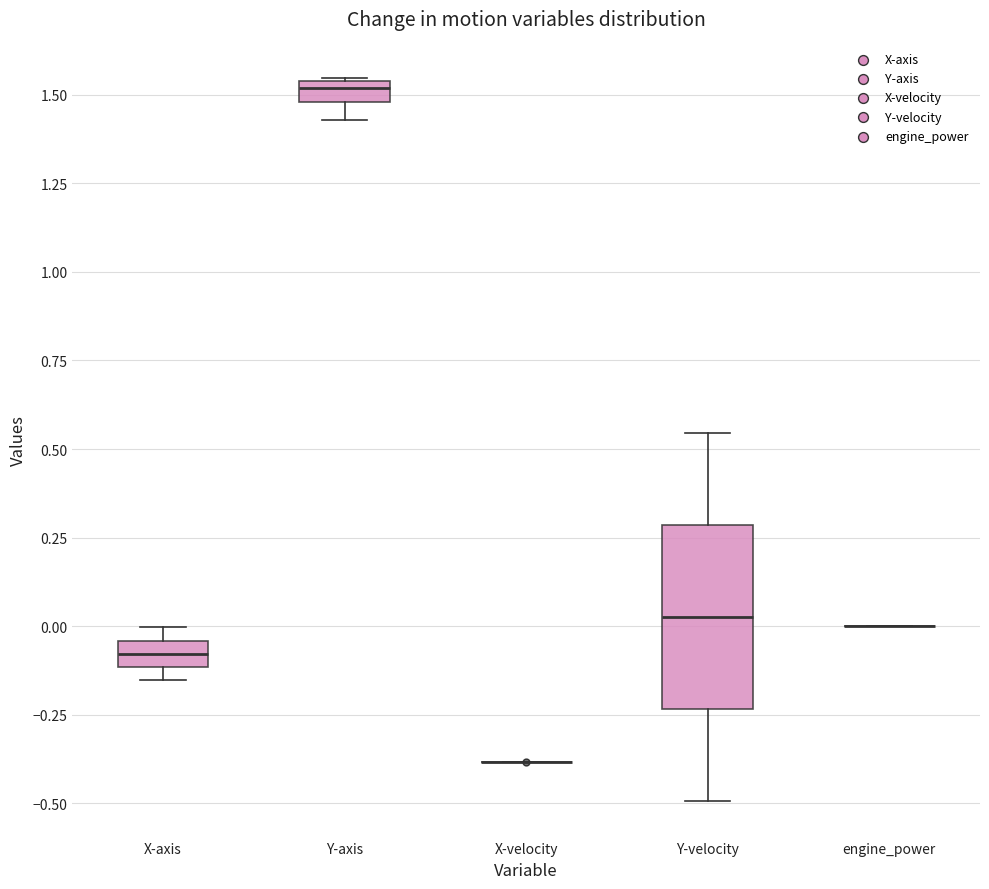

Comparing the boxes themselves (not the whiskers), which one is the tallest?

Y-velocity